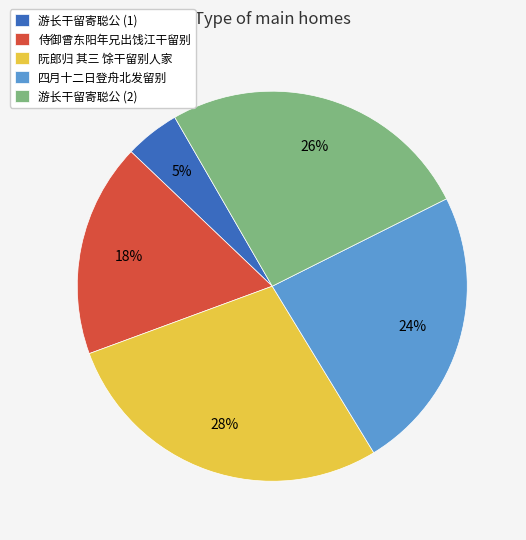

Does 侍御曾东阳年兄出饯江干留别 represent more than half of the total?

No